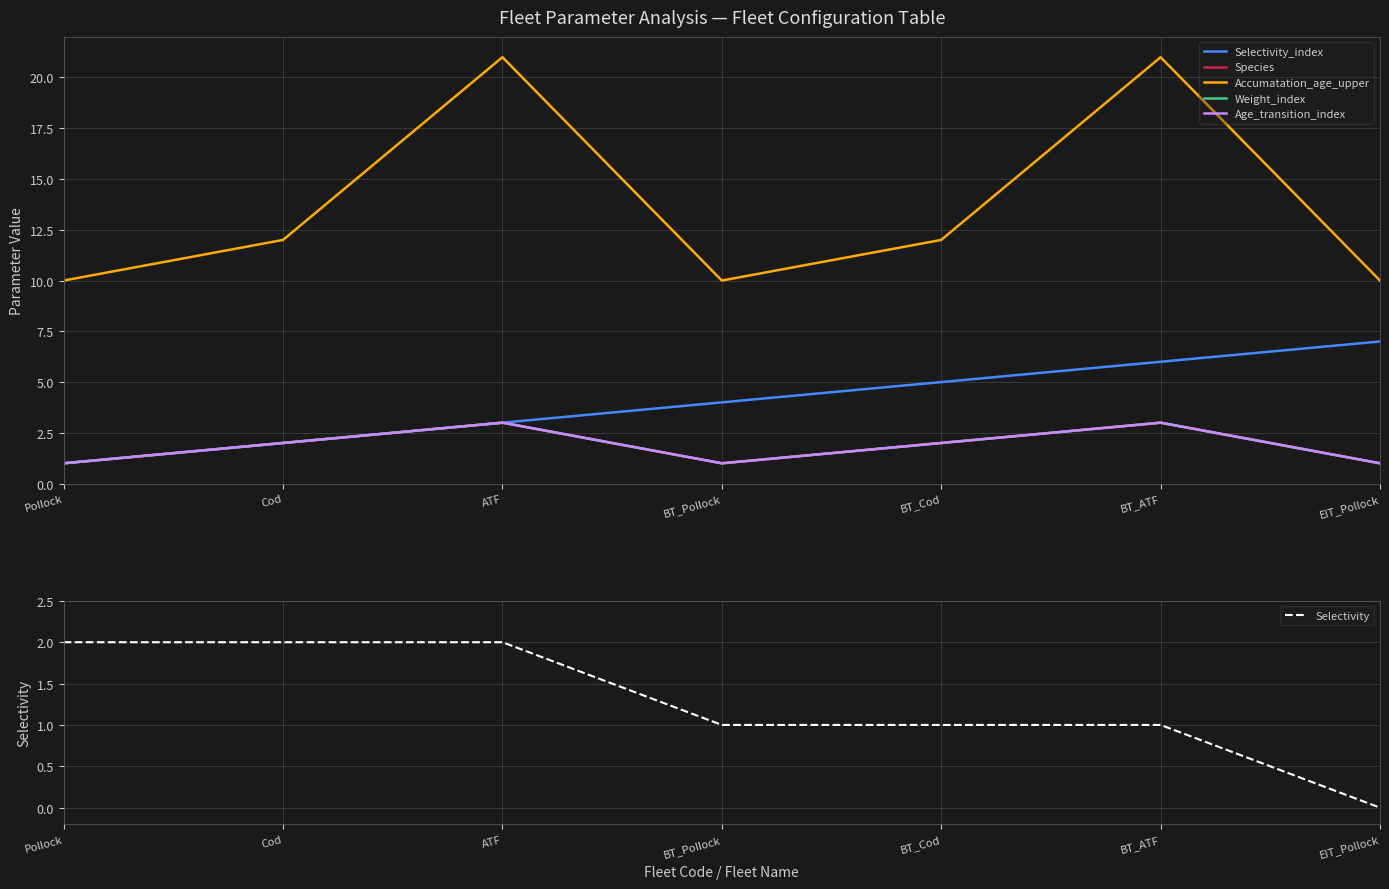

Which series has the largest total across all categories?

Accumatation_age_upper